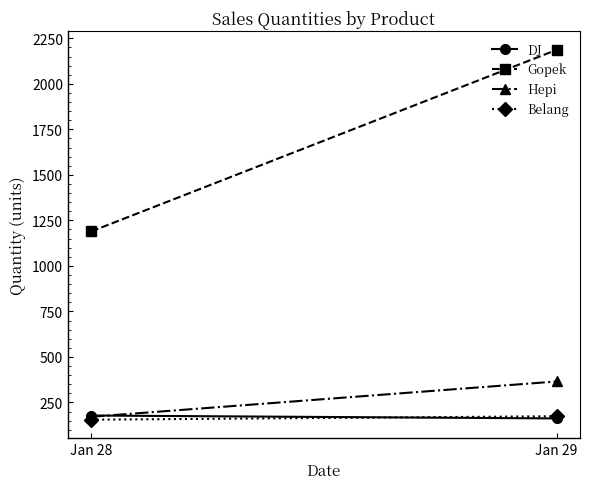

How many series are shown in this chart?

4